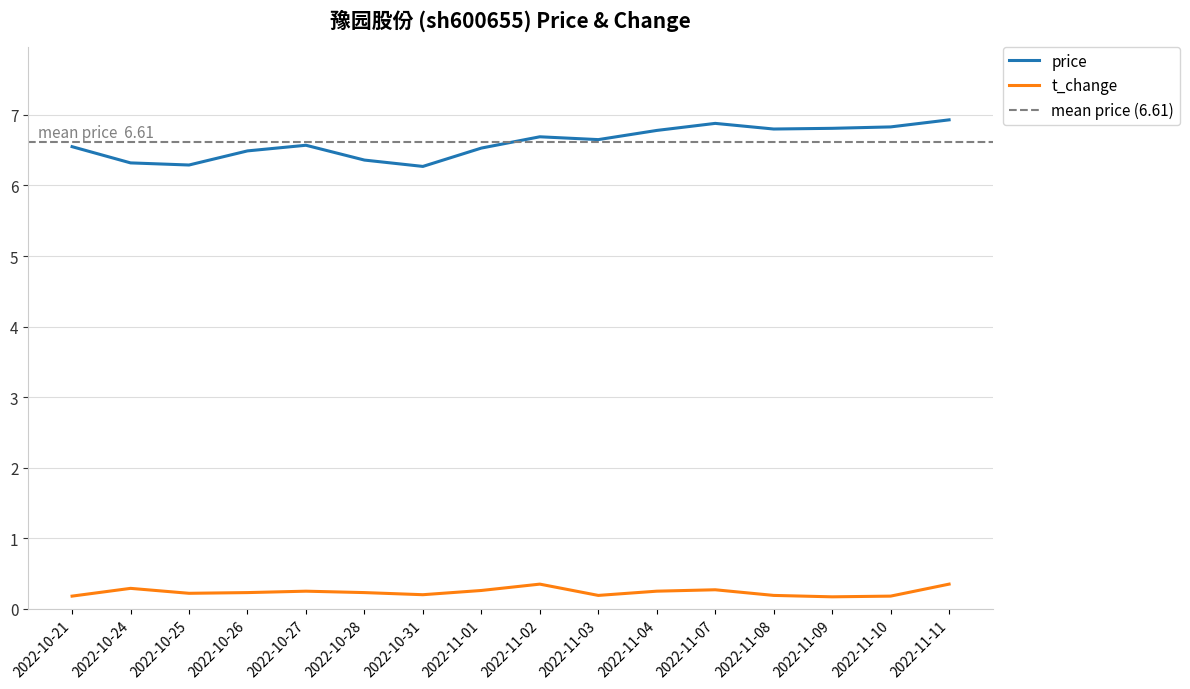

What value does the price series have at 2022-10-28?

6.4